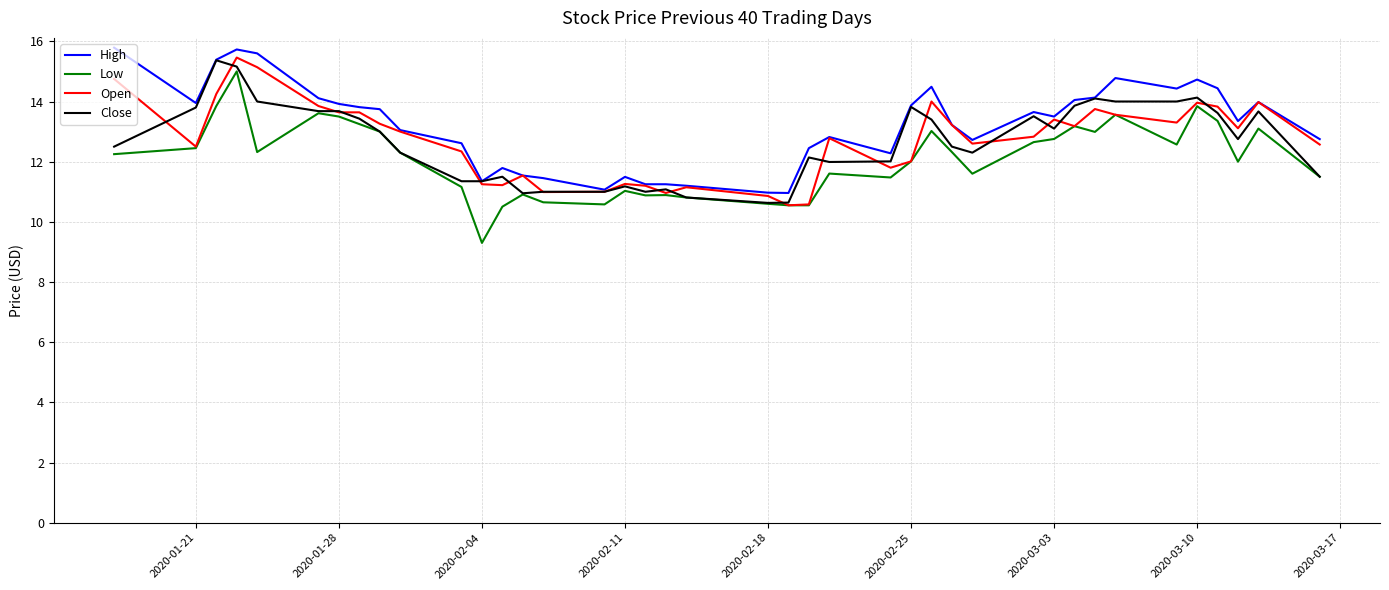

What is the maximum value for Low?

15.0